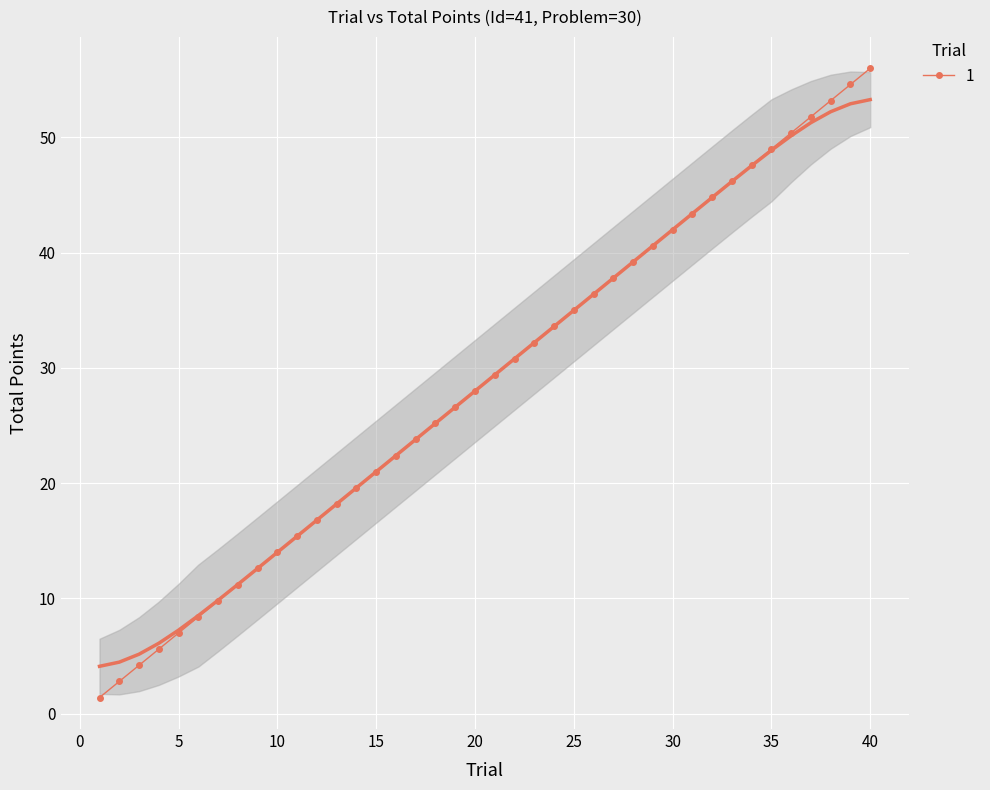

What is the change in value from 6 to 14?

+11.2